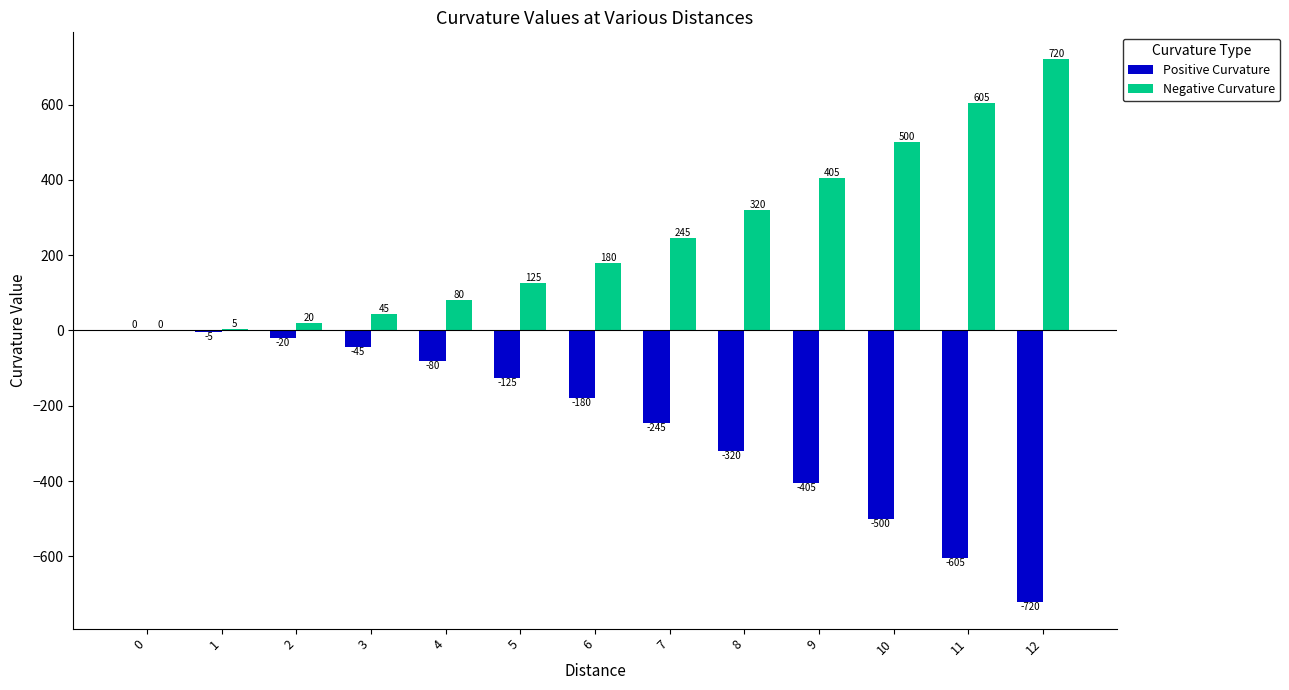

Count the number of data series in this chart.

2